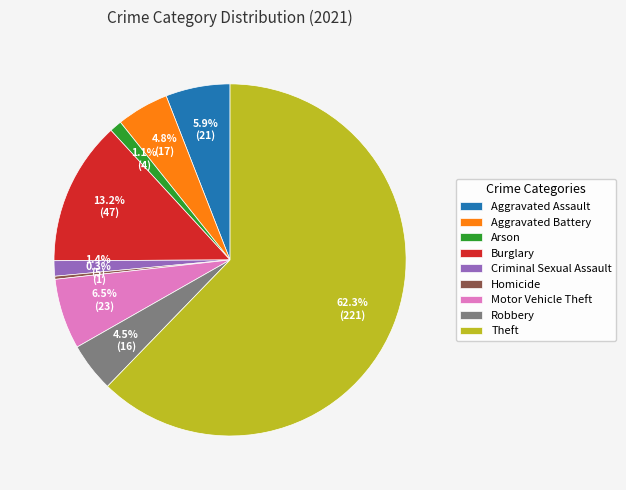

To the nearest percent, what is the difference between the Arson and Aggravated Battery slice percentages?

4%